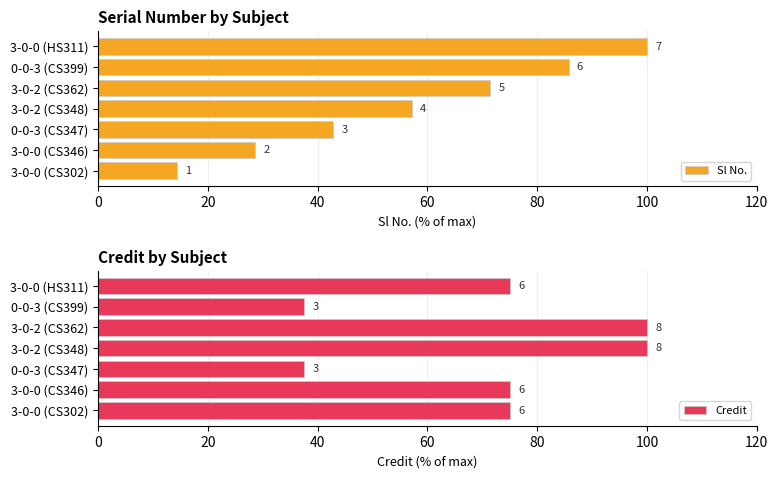

Does the chart contain stacked bars?

No